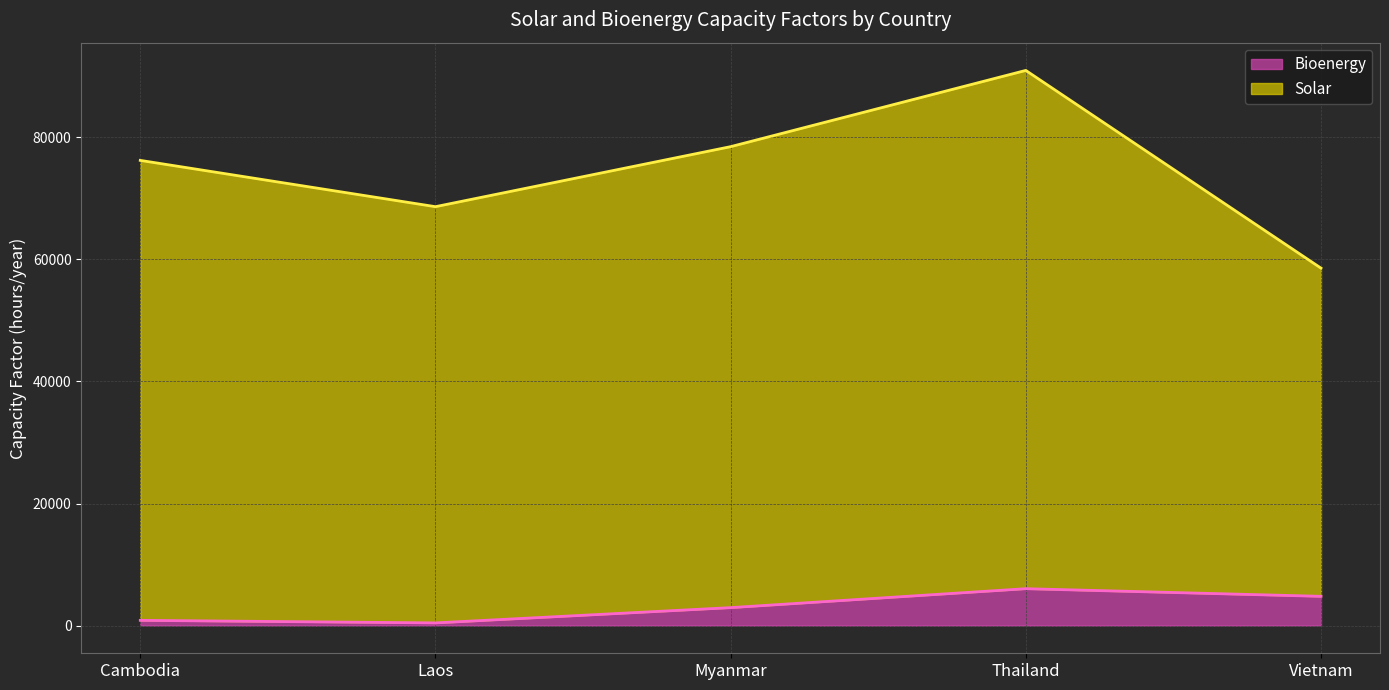

At which category is the sum across all series the highest?

Thailand